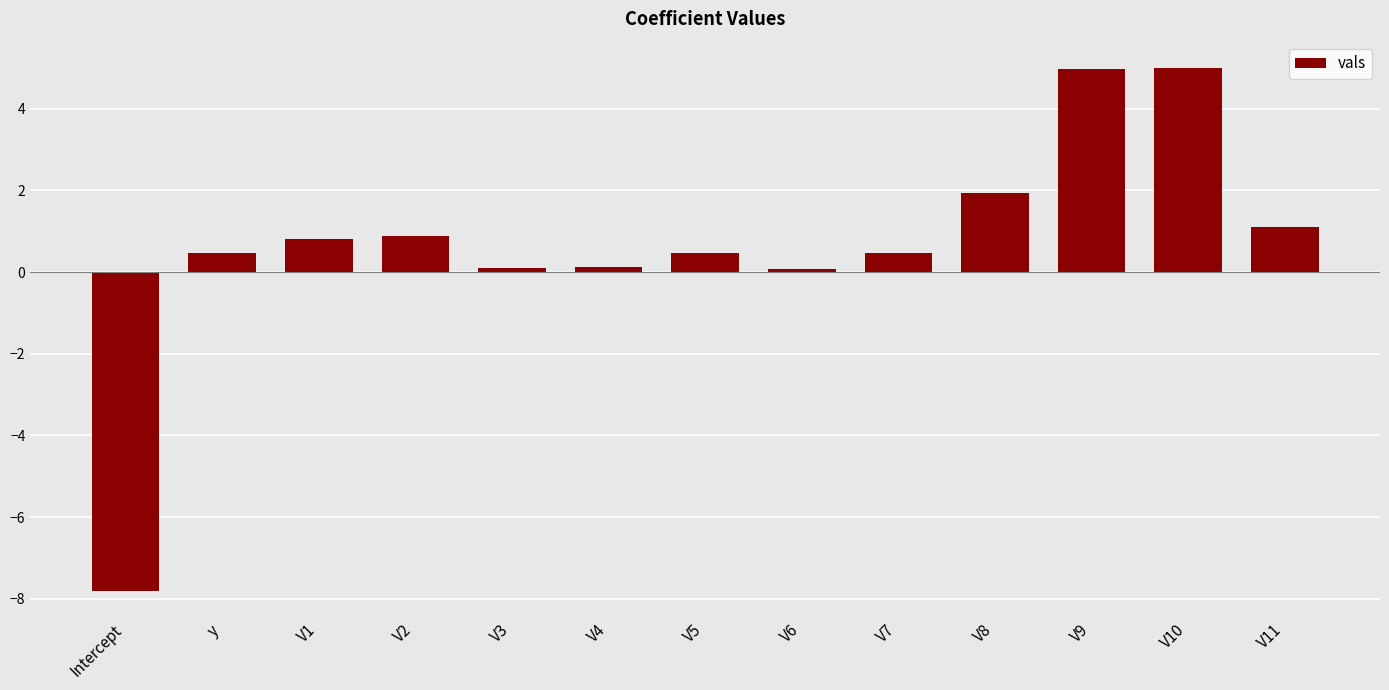

What is the change in value from y to V9?

+4.5